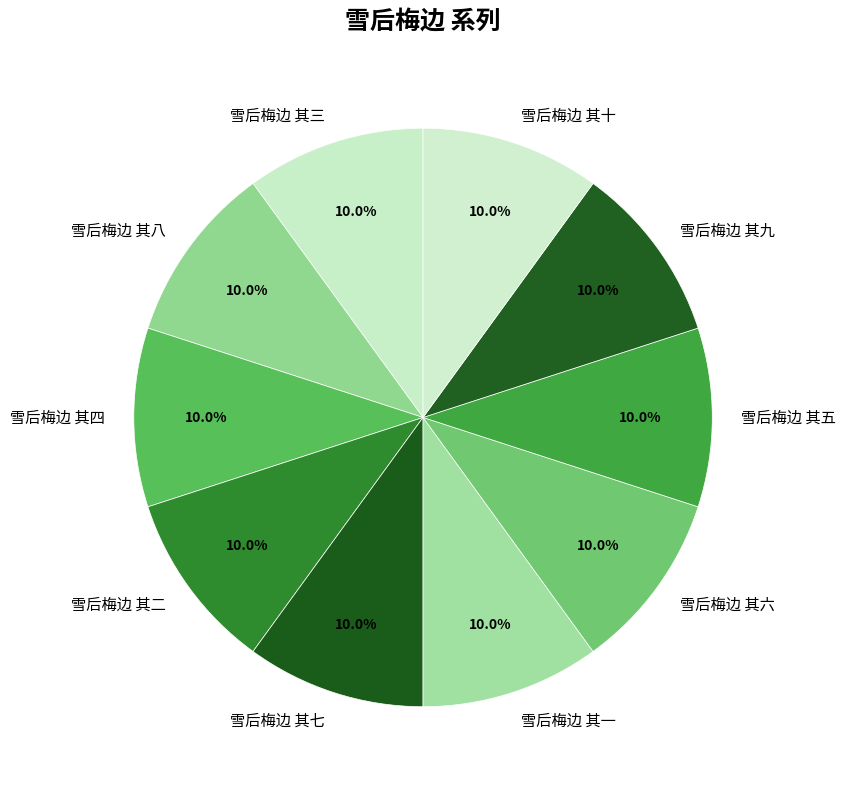

Does any single category account for the majority?

No